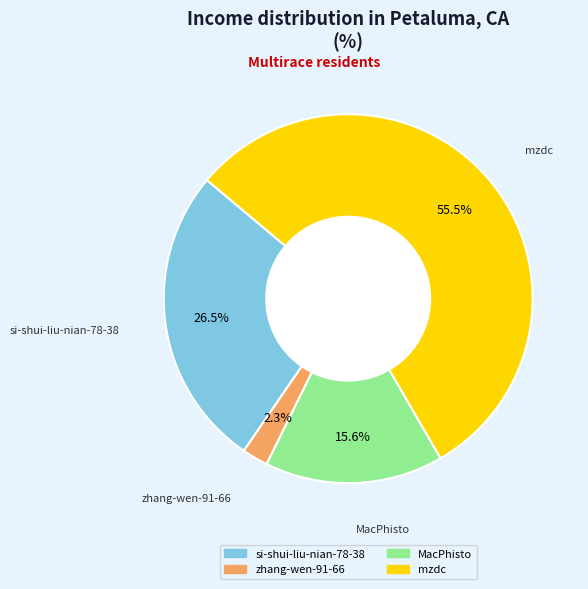

Rank the categories by value from lowest to highest.

zhang-wen-91-66, MacPhisto, si-shui-liu-nian-78-38, mzdc